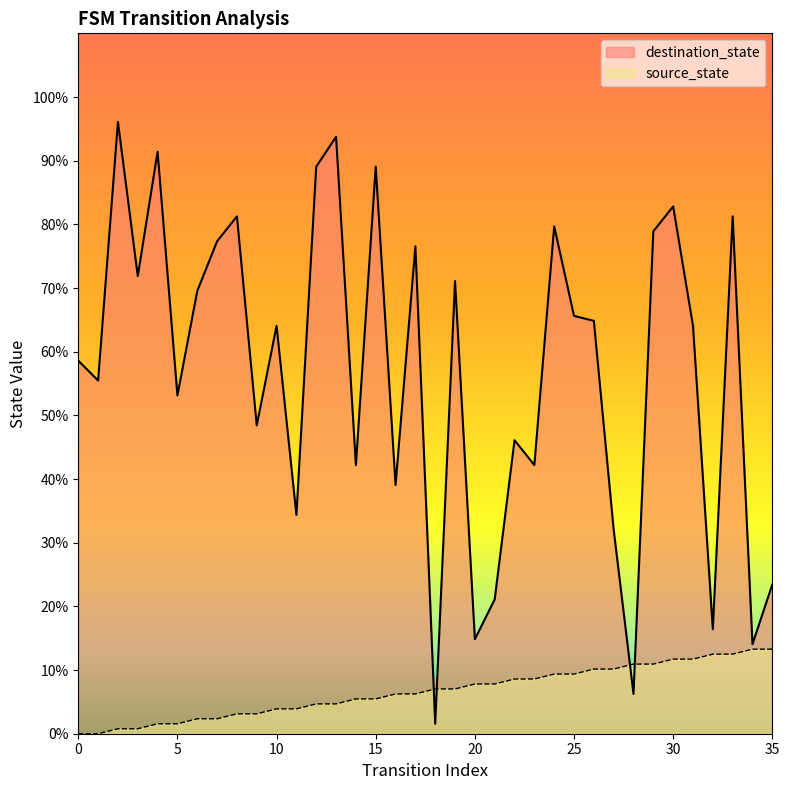

Reading left to right, what are all the values shown in this chart?

source_state: 0=0.0	1=0.0	2=0.8	3=0.8	4=1.6	5=1.6	6=2.3	7=2.3	8=3.1	9=3.1	10=3.9	11=3.9	12=4.7	13=4.7	14=5.5	15=5.5	16=6.2	17=6.2	18=7.0	19=7.0	20=7.8	21=7.8	22=8.6	23=8.6	24=9.4	25=9.4	26=10.2	27=10.2	28=10.9	29=10.9	30=11.7	31=11.7	32=12.5	33=12.5	34=13.3	35=13.3
destination_state: 0=58.6	1=55.5	2=96.1	3=71.9	4=91.4	5=53.1	6=69.5	7=77.3	8=81.2	9=48.4	10=64.1	11=34.4	12=89.1	13=93.8	14=42.2	15=89.1	16=39.1	17=76.6	18=1.6	19=71.1	20=14.8	21=21.1	22=46.1	23=42.2	24=79.7	25=65.6	26=64.8	27=32.0	28=6.2	29=78.9	30=82.8	31=64.1	32=16.4	33=81.2	34=14.1	35=23.4